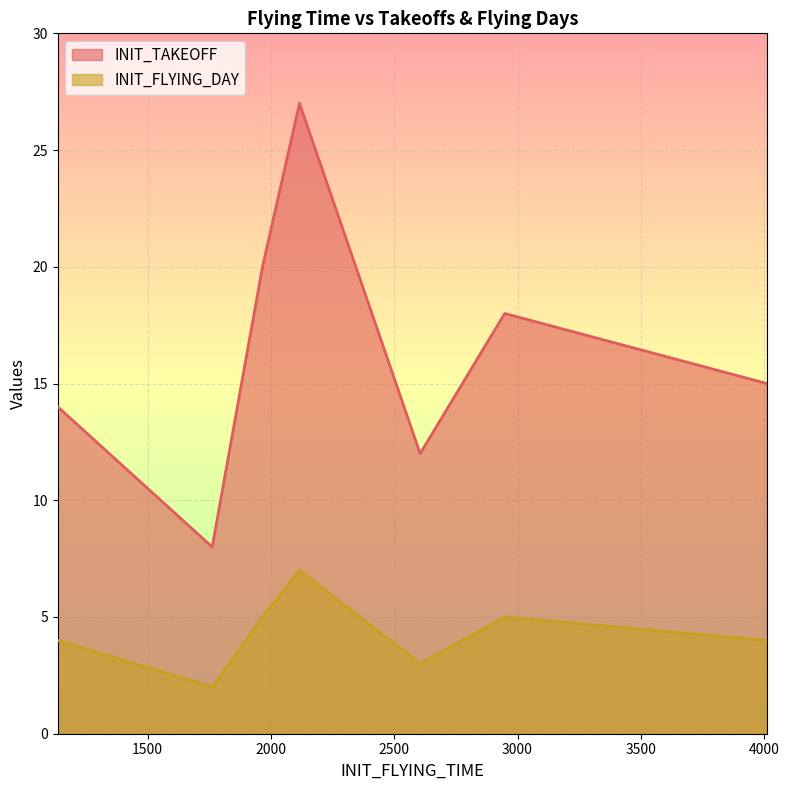

What is the difference between the maximum and minimum values in the INIT_FLYING_DAY series?

5